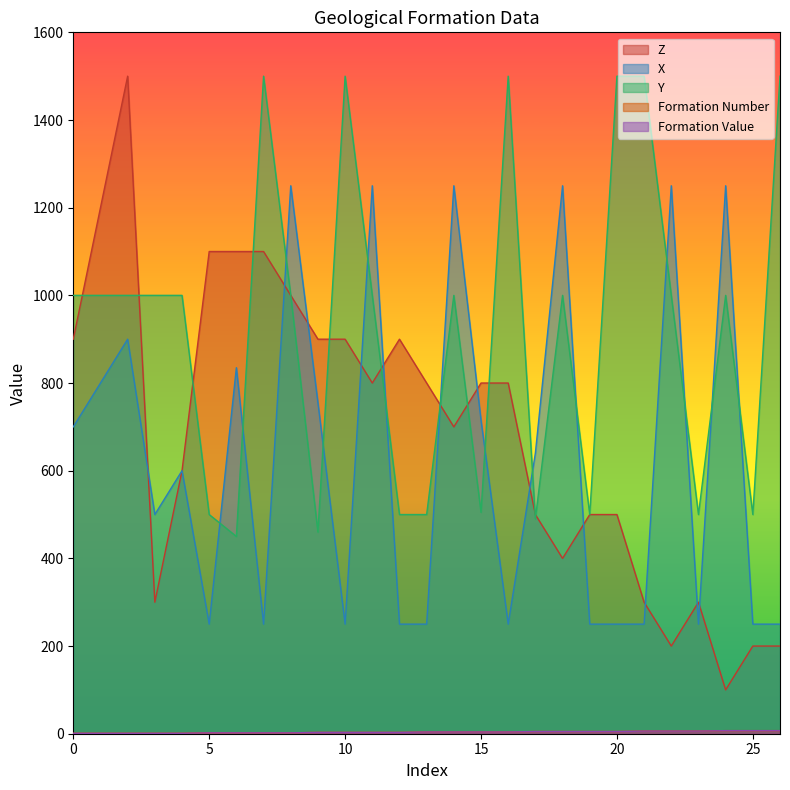

Which category has the lowest value in the Y series?

6